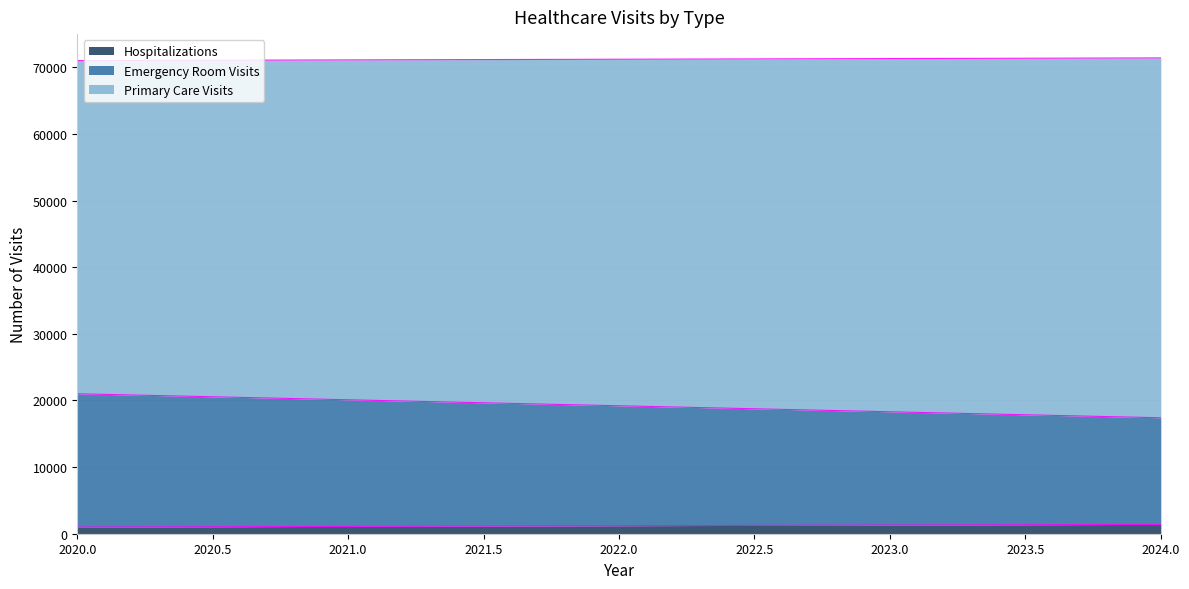

What is the value of the Hospitalizations point at the 4th from the left?

1300